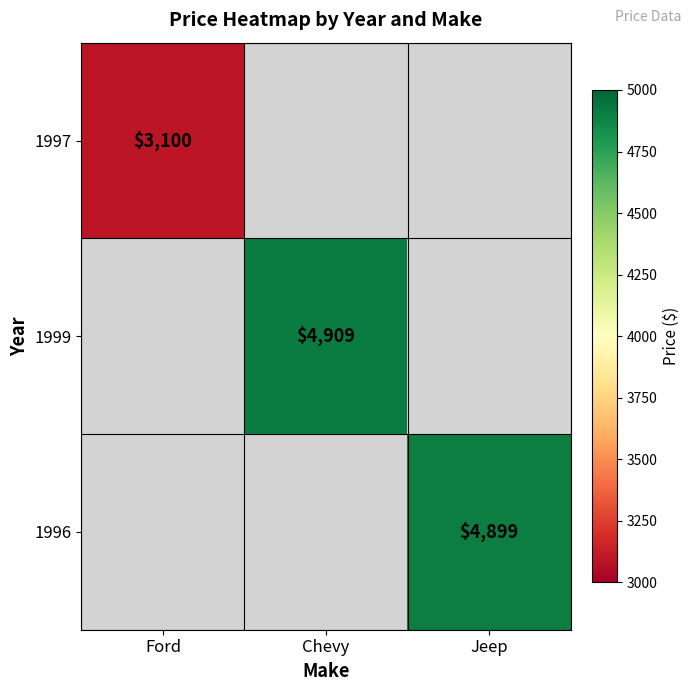

Is the value of 1997 at Chevy greater than the value of 1999 at Chevy?

No